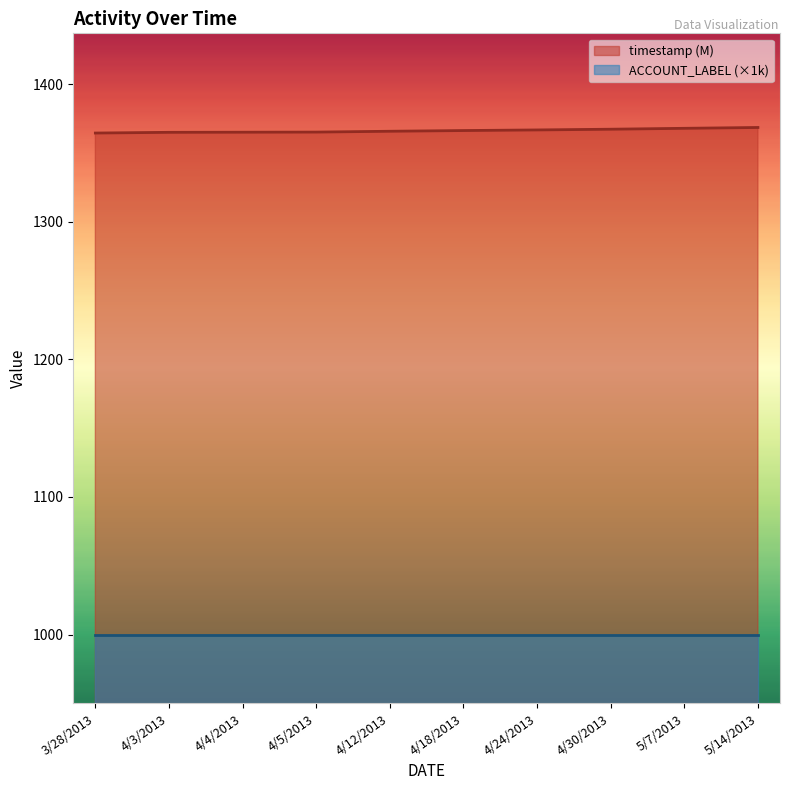

The value at 5/7/2013 is 1368.0. True or false?

True